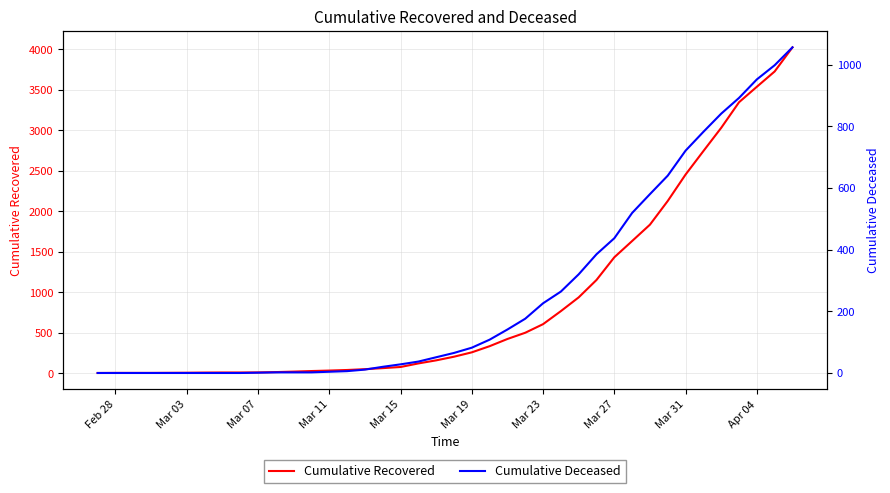

At how many categories does at least one series exceed 2147?

7